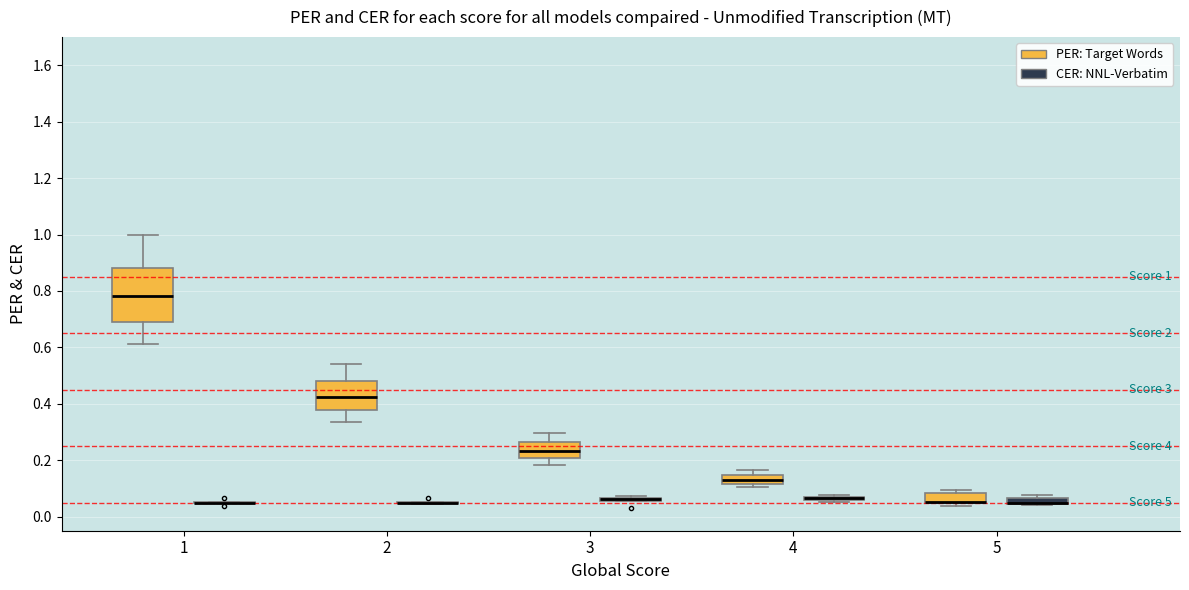

Which box is the tallest, from its lower edge to its upper edge?

1 (PER: Target Words)